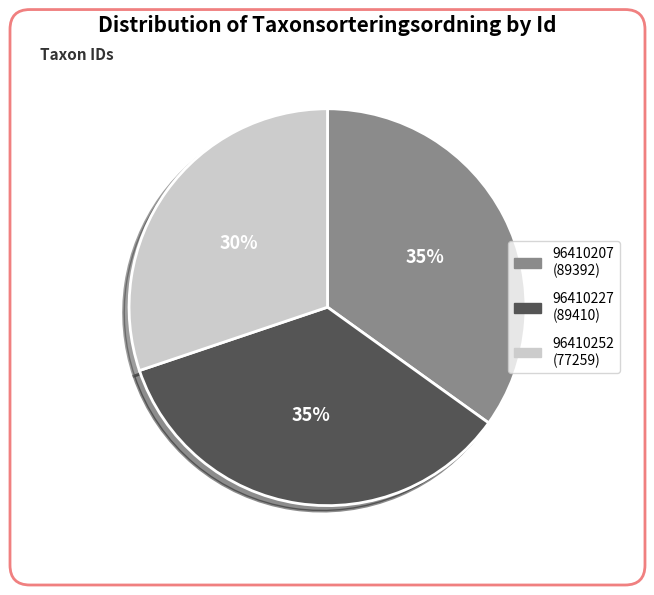

Approximately how many times larger is the value at 96410227 compared to 96410252?

1.2